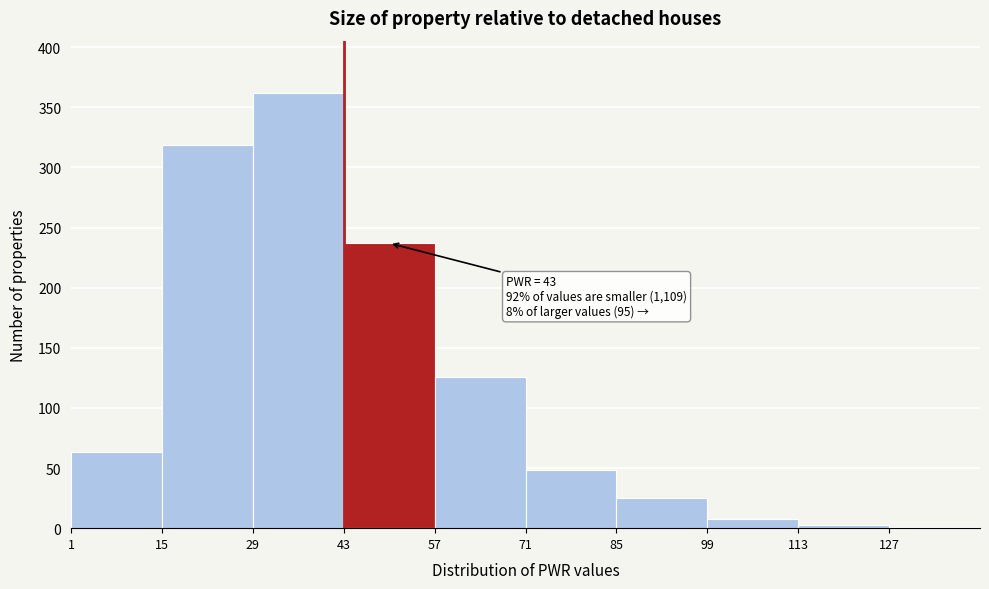

Which range on the x-axis has the tallest bar?

29 to 43